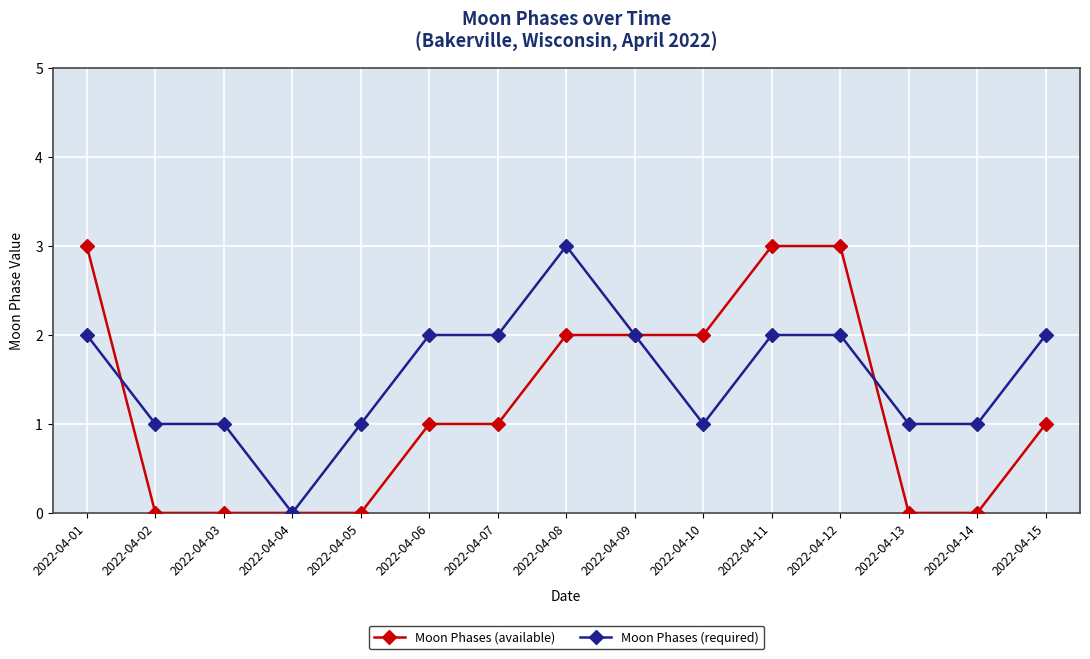

Which category has the highest value in the Moon Phases (required) series?

2022-04-08